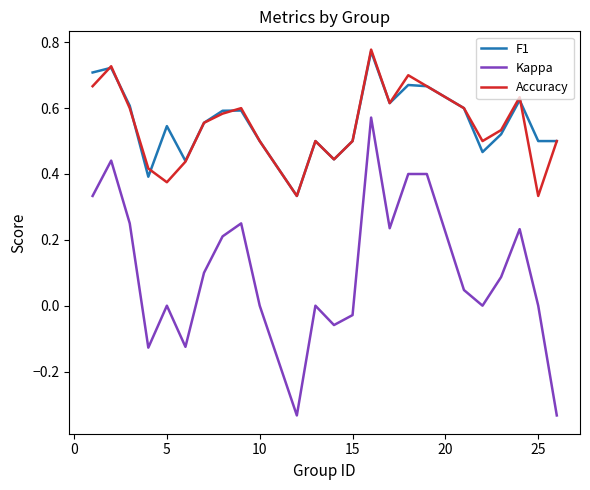

Which series has the widest spread of values?

Kappa